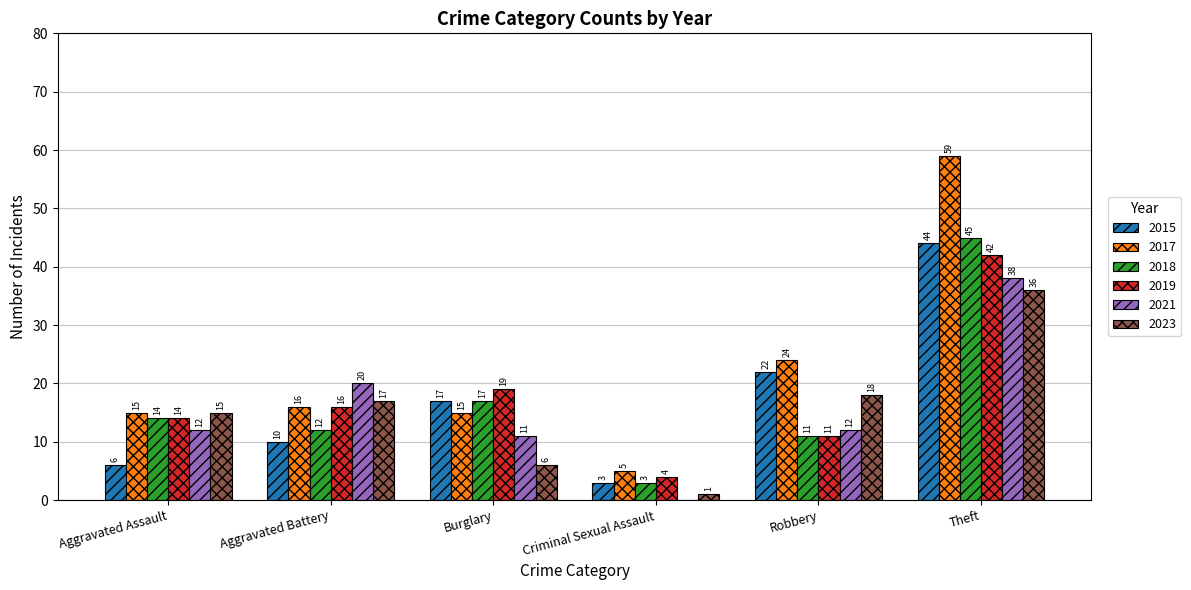

Which series changed the most between Criminal Sexual Assault and Theft?

2017